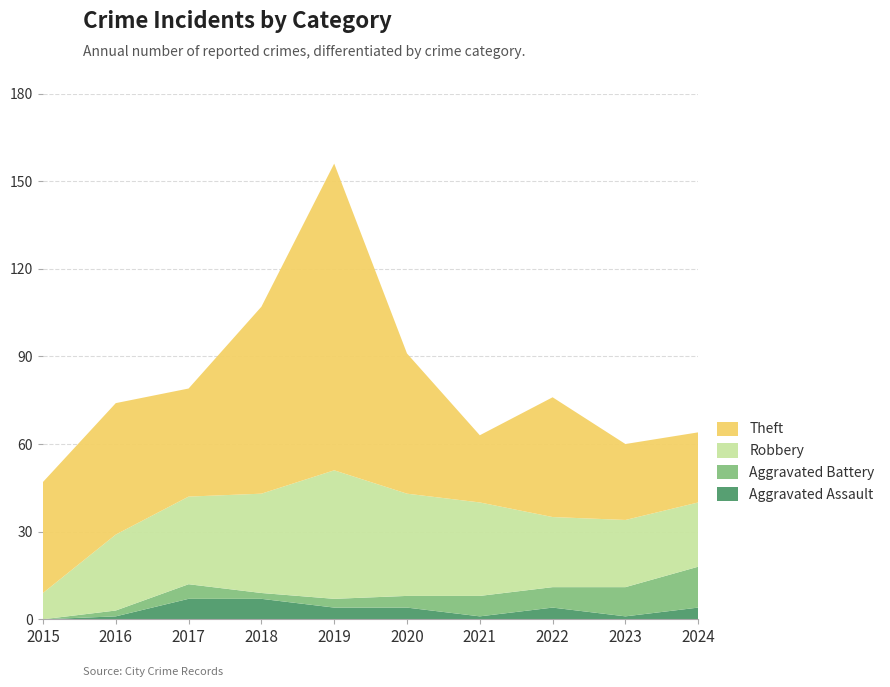

Reading left to right, extract all data points from this chart.

Aggravated Assault: 0	1	7	7	4	4	1	4	1	4
Aggravated Battery: 0	2	5	2	3	4	7	7	10	14
Robbery: 9	26	30	34	44	35	32	24	23	22
Theft: 38	45	37	64	105	48	23	41	26	24